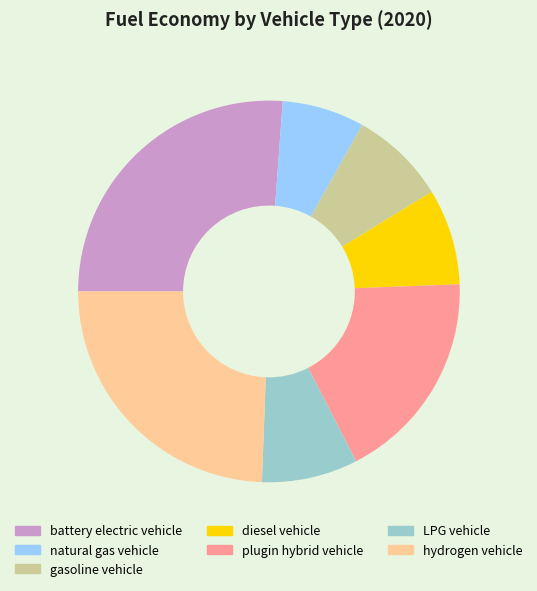

True or false: gasoline vehicle accounts for 1% of the total.

False